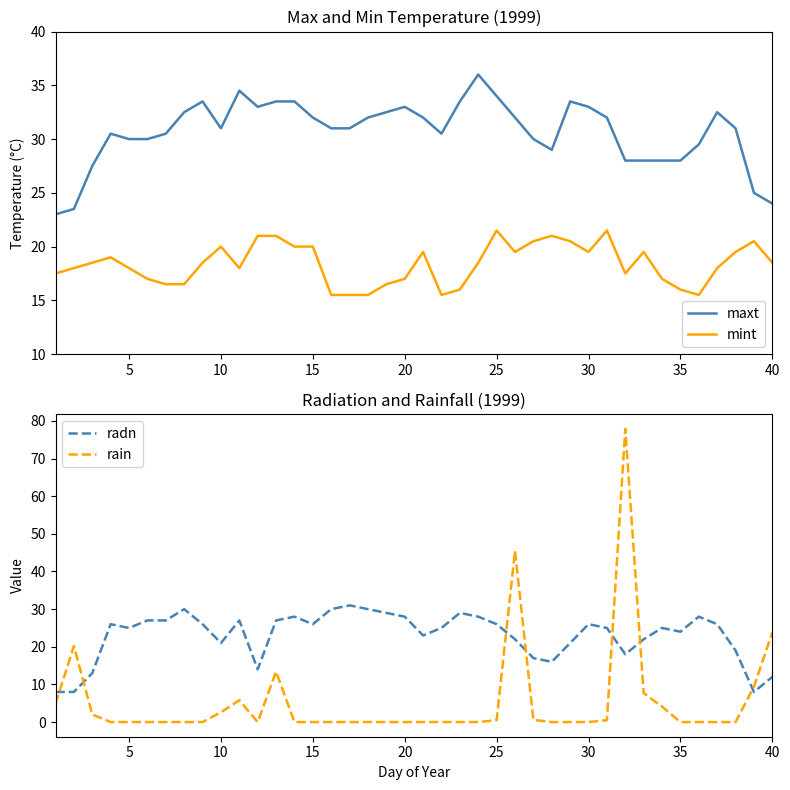

What is the highest value of the maxt series?

36.0